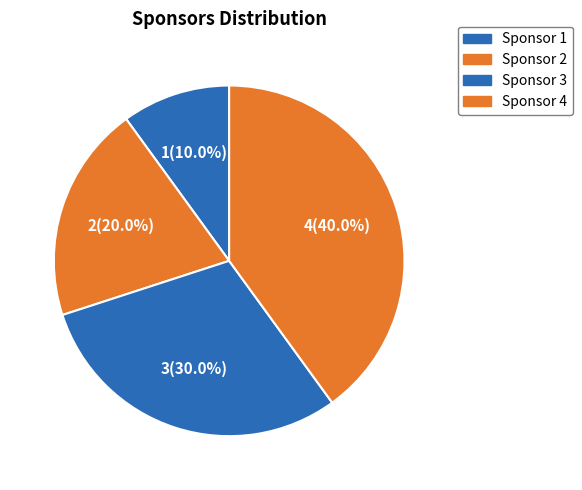

To the nearest percent, what portion does Sponsor 4 represent?

40%